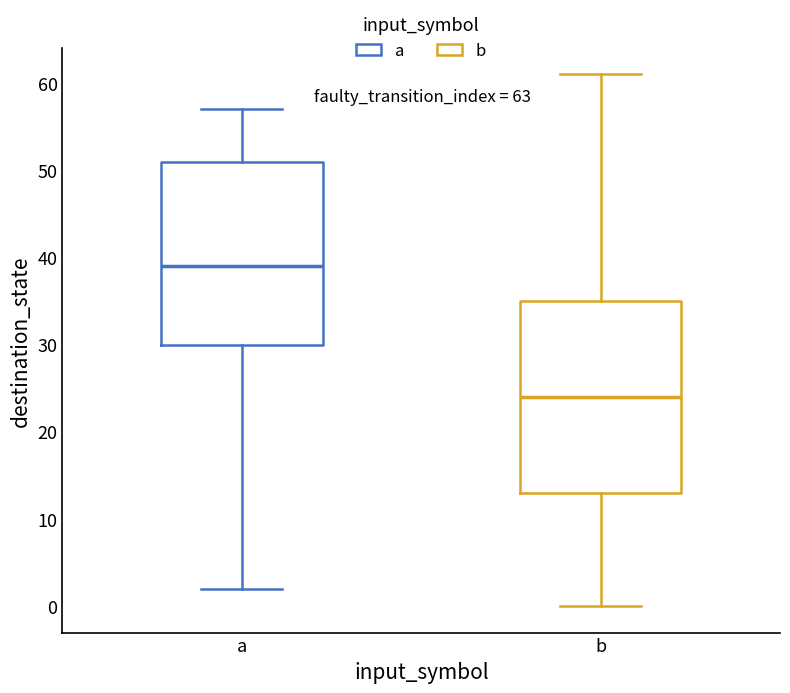

Comparing the boxes themselves (not the whiskers), which one is the tallest?

b